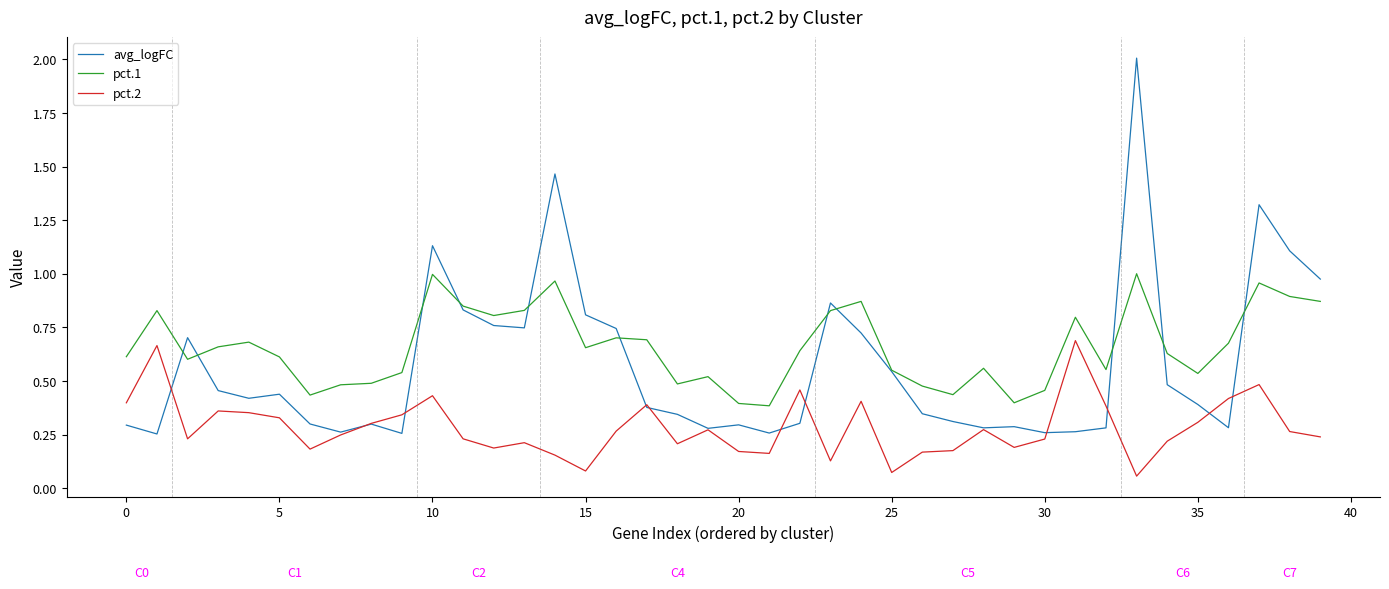

True or false: pct.1 and pct.2 intersect in this chart.

False